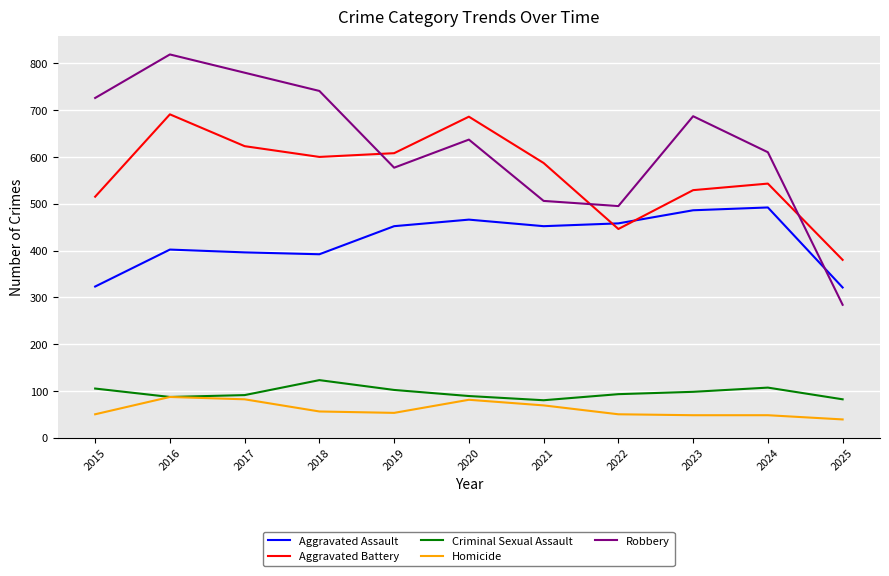

At which category does Robbery reach its first local peak?

2016